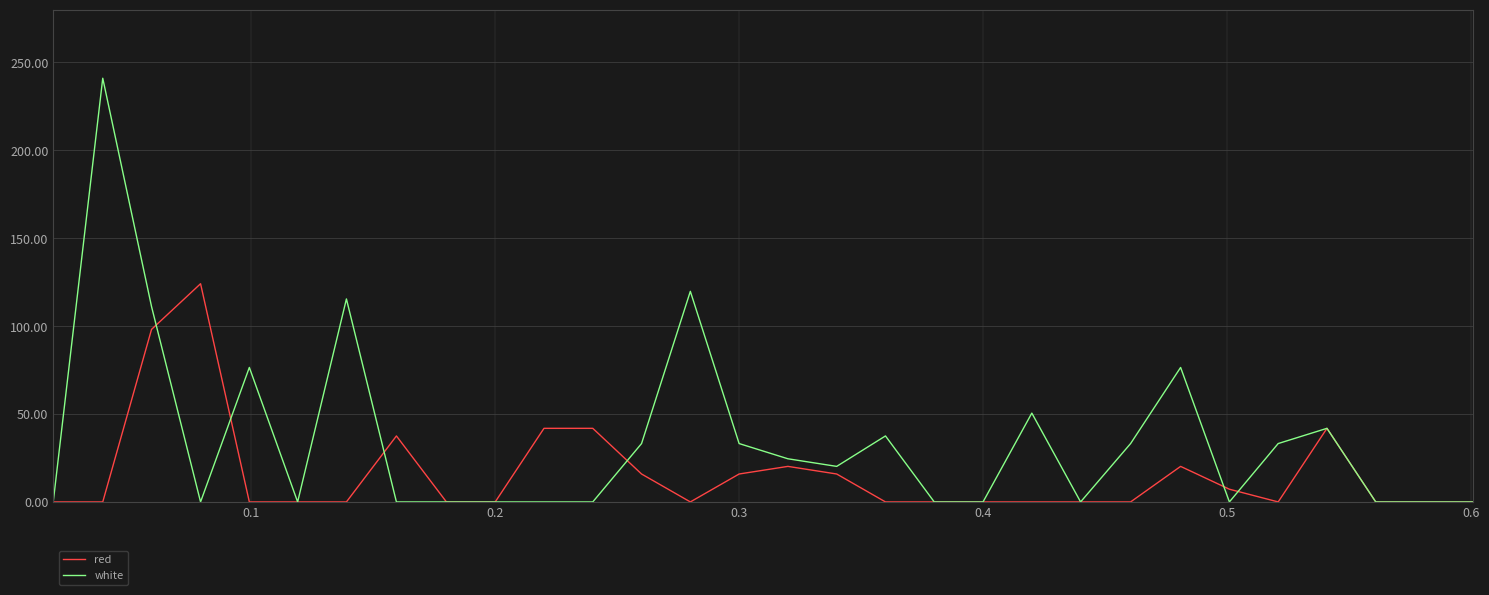

Which series has the widest spread of values?

white